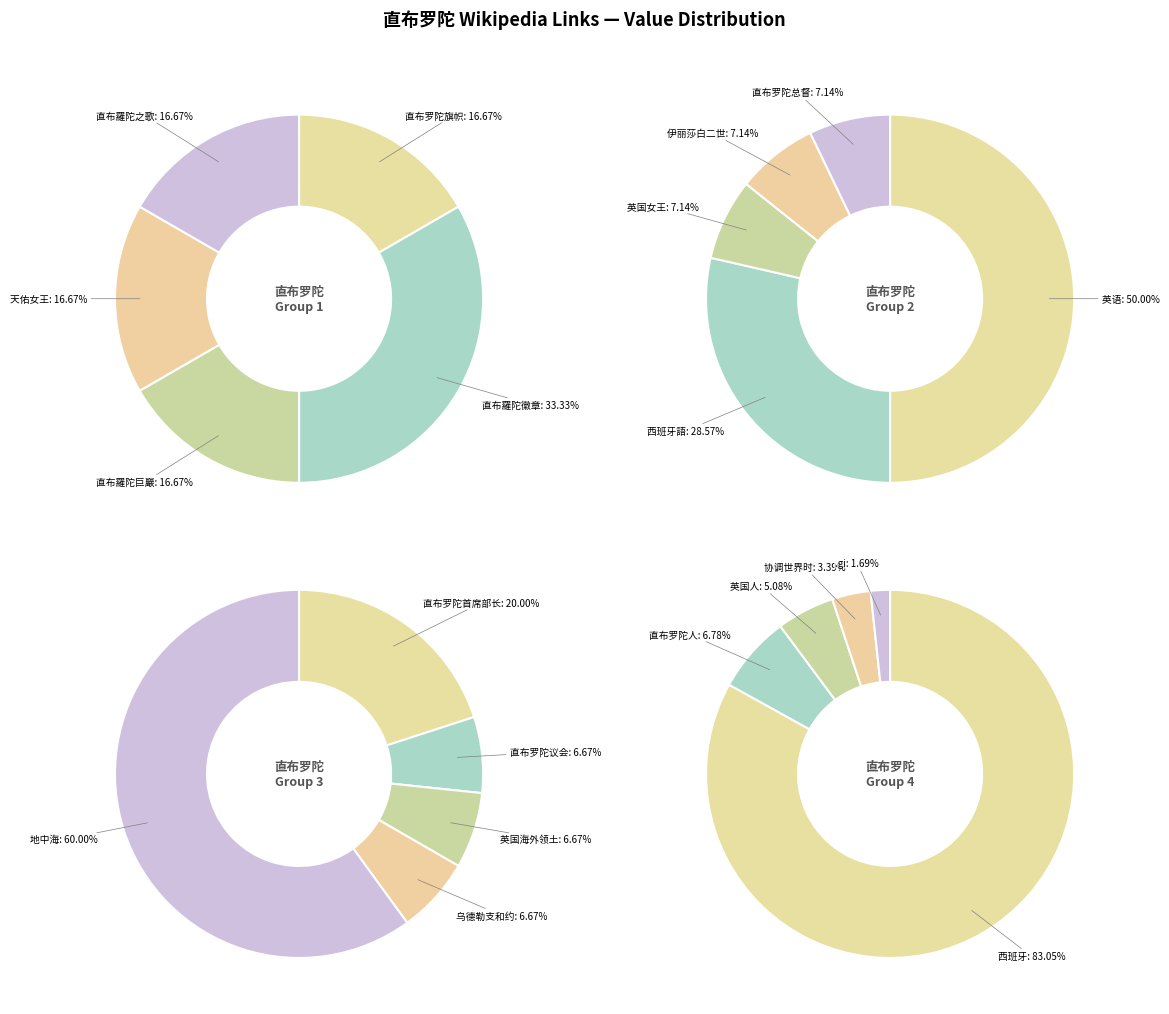

How many segments does this pie chart have?

20